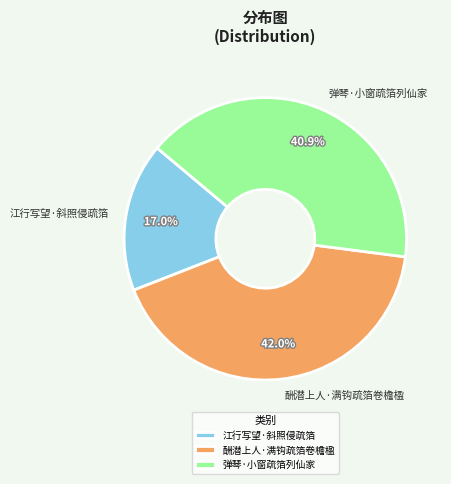

Does 弹琴·小窗疏箔列仙家 account for over 50% of the chart?

No